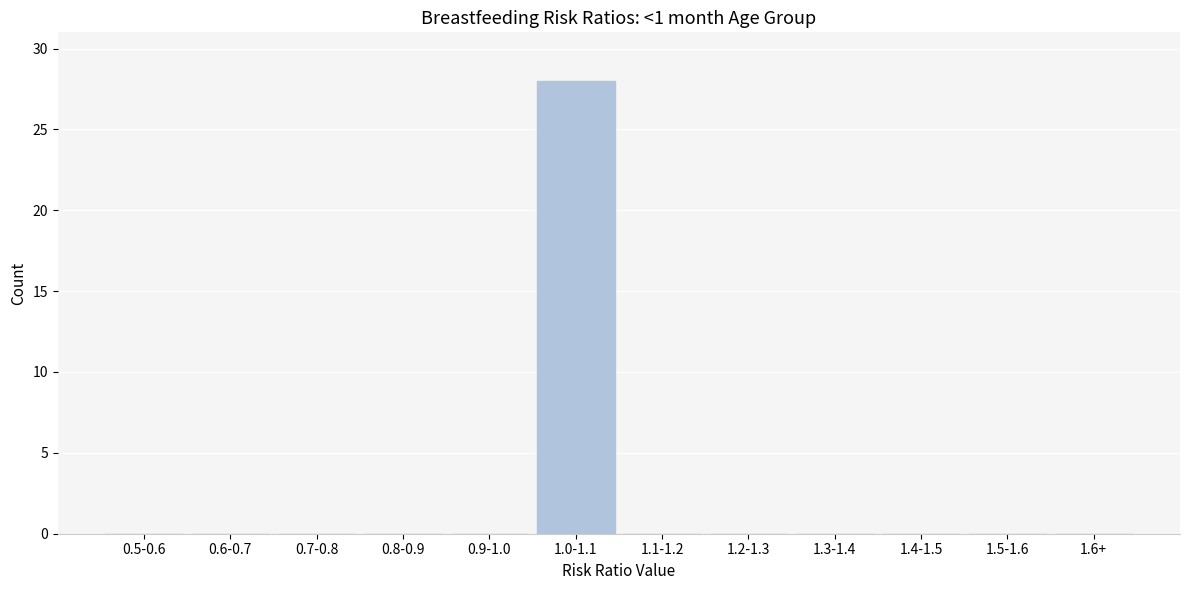

Reading left to right, list all the values displayed in this chart.

0.5-0.6=0	0.6-0.7=0	0.7-0.8=0	0.8-0.9=0	0.9-1.0=0	1.0-1.1=28	1.1-1.2=0	1.2-1.3=0	1.3-1.4=0	1.4-1.5=0	1.5-1.6=0	1.6+=0